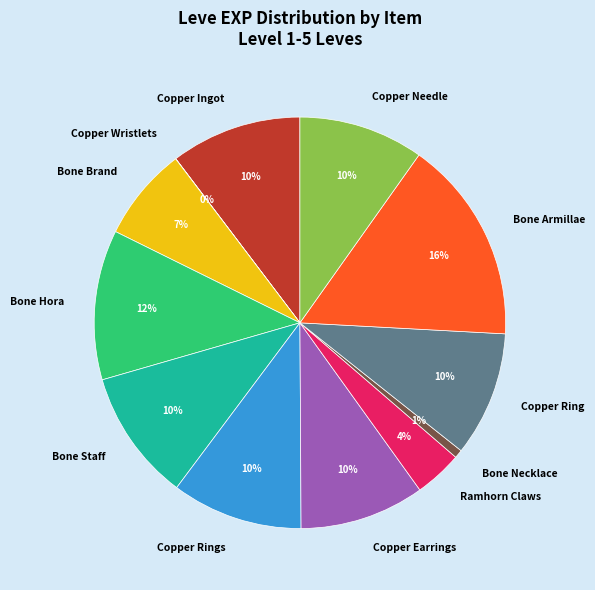

To the nearest percent, what is the difference between the largest and smallest slice percentages?

16%